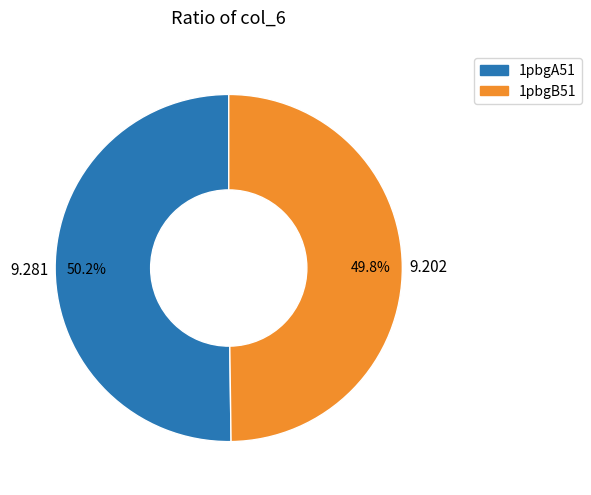

Is it true that 1pbgB51 is 50% of the pie?

True